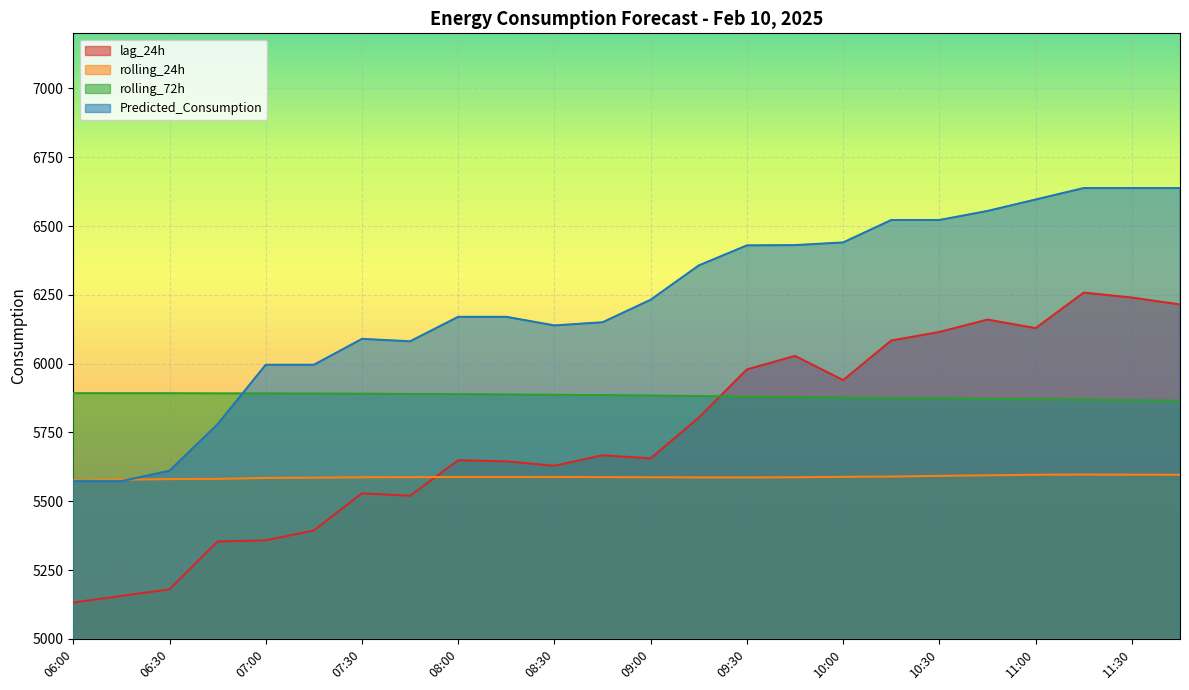

Which category has the lowest value across all series?

06:00